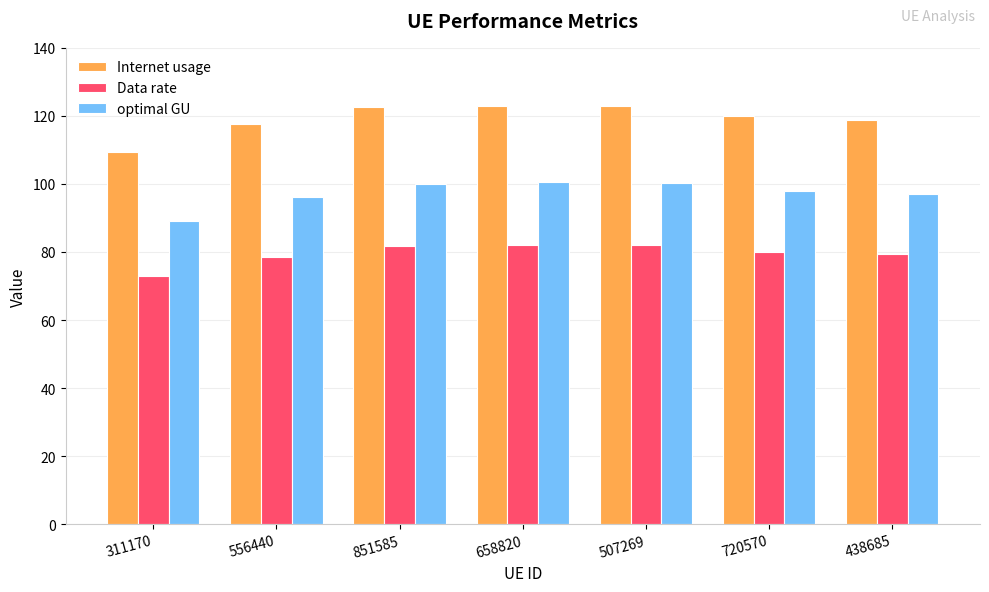

Is it true that Data rate equals 106.6 at 556440?

False